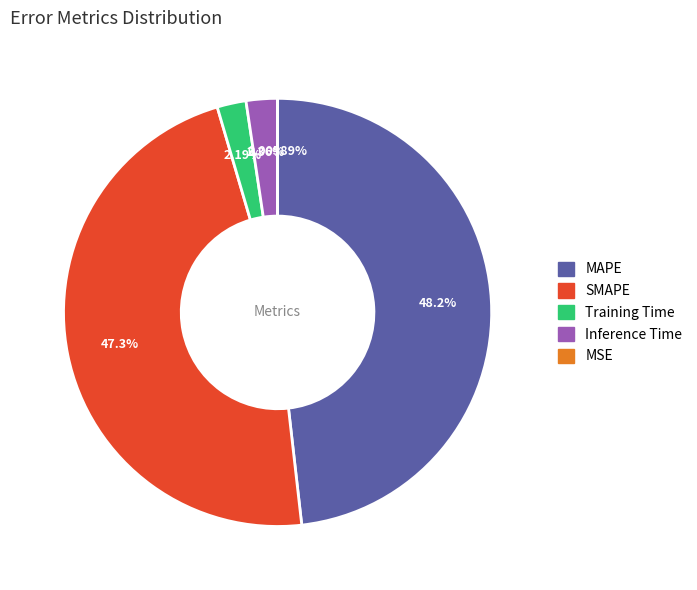

To the nearest percent, what is the difference between the largest and smallest slice percentages?

48%